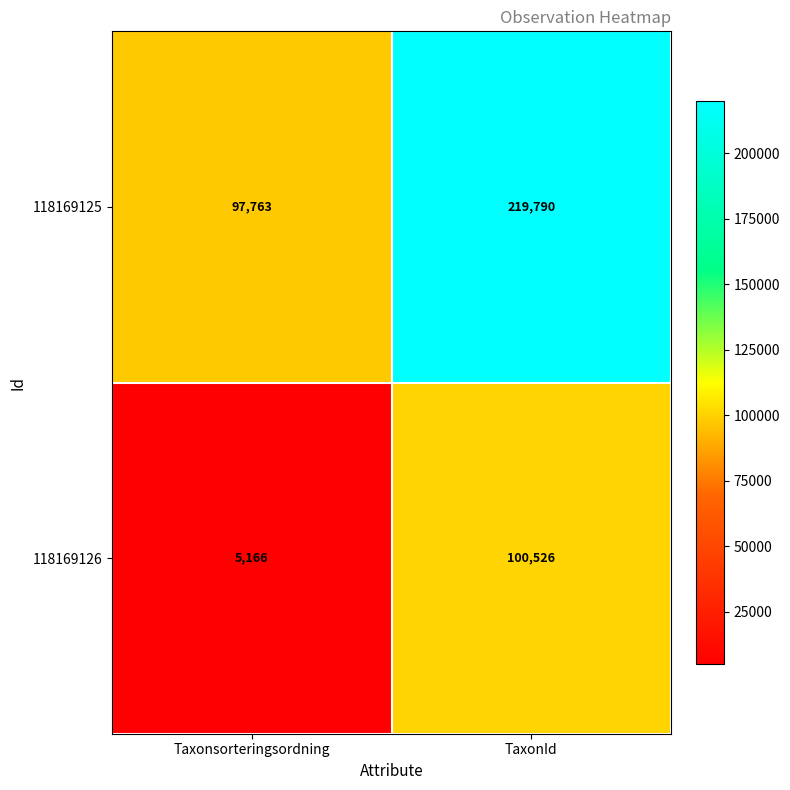

At which category is the sum across all series the highest?

TaxonId